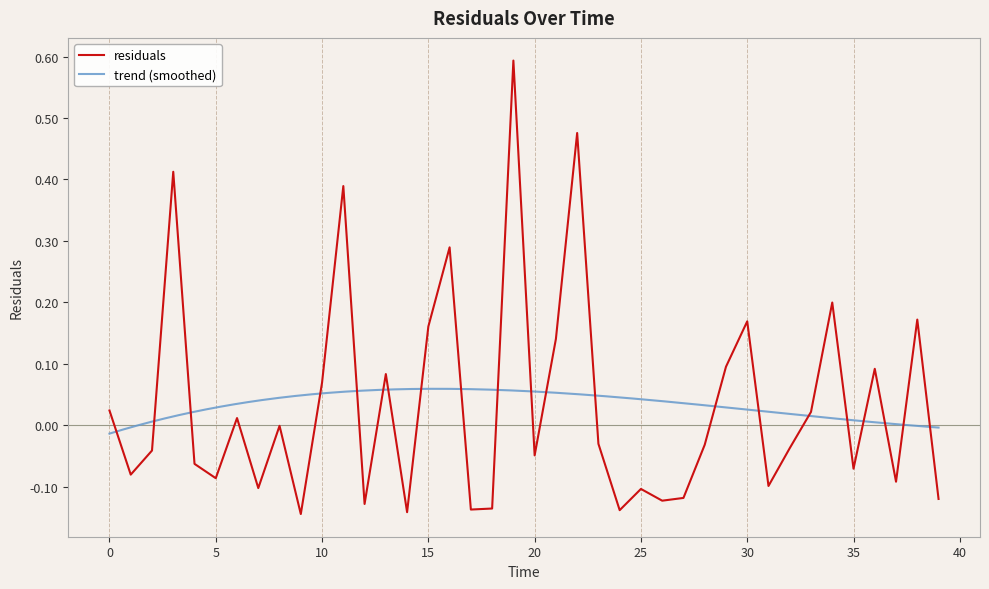

At which category does the data reach its first local valley?

1.0